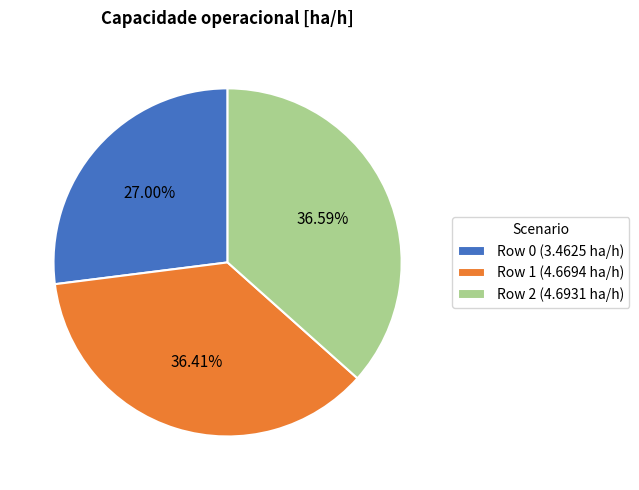

How many segments does this pie chart have?

3